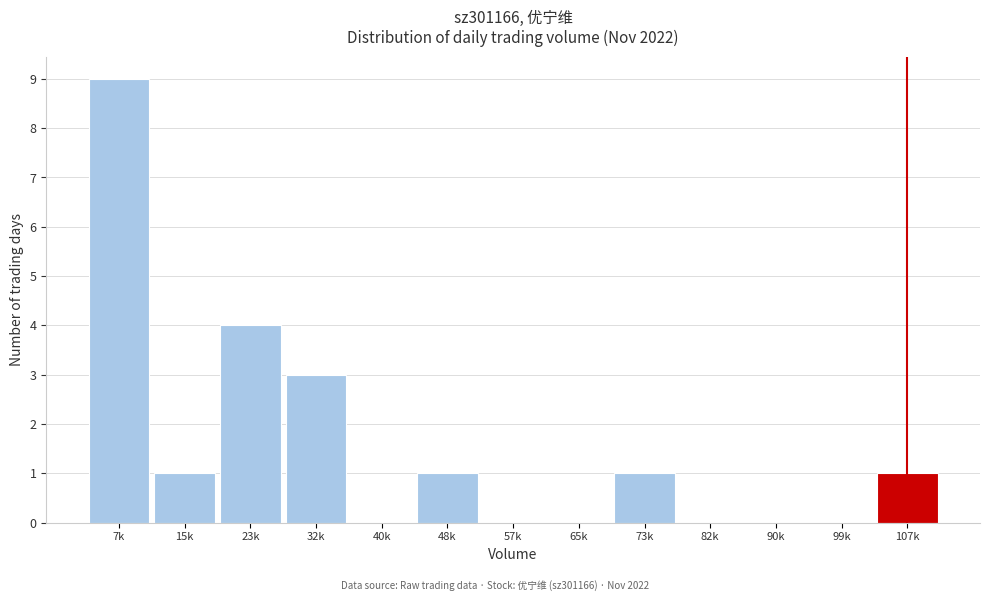

Reading right to left, extract all data points from this chart.

107k=1	99k=0	90k=0	82k=0	73k=1	65k=0	57k=0	48k=1	40k=0	32k=3	23k=4	15k=1	7k=9